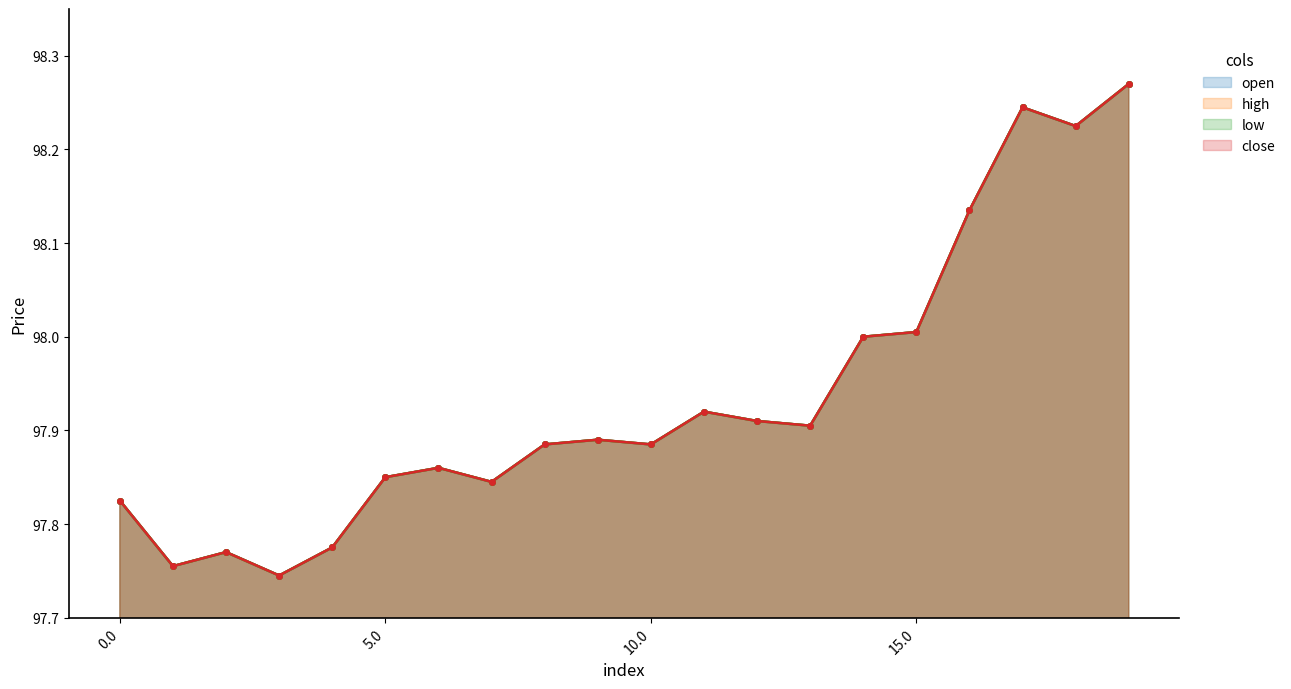

The close series shows 98.1 at 16. True or false?

True